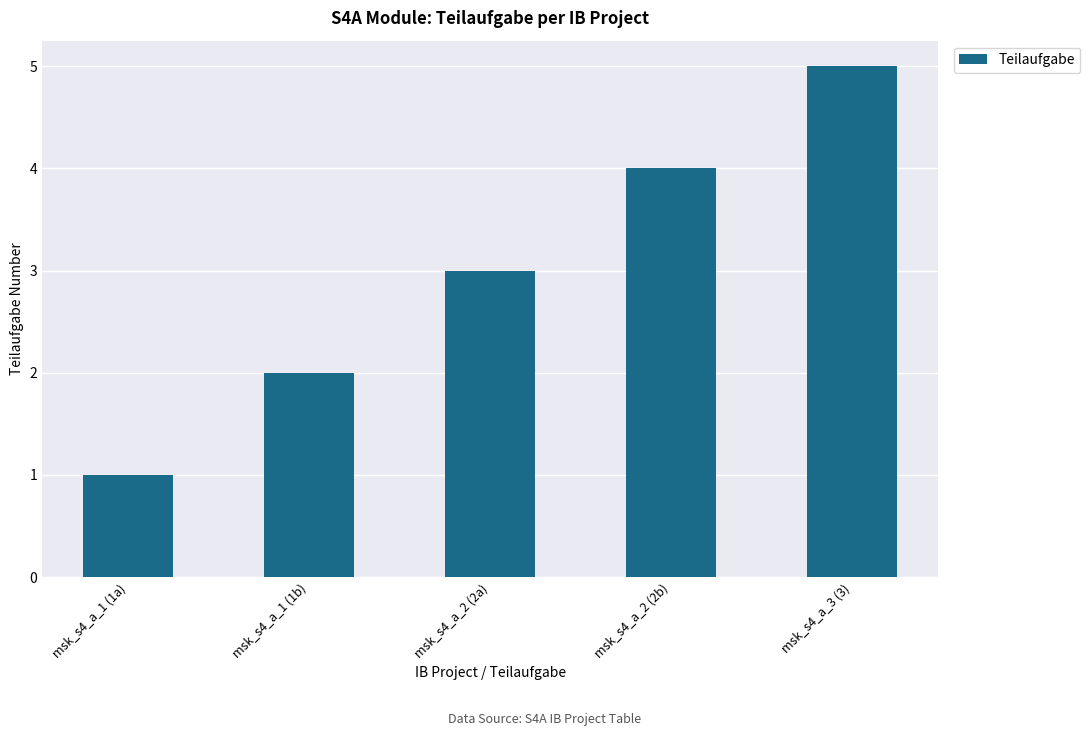

List the labels in order of value, largest first.

msk_s4_a_3 (3), msk_s4_a_2 (2b), msk_s4_a_2 (2a), msk_s4_a_1 (1b), msk_s4_a_1 (1a)